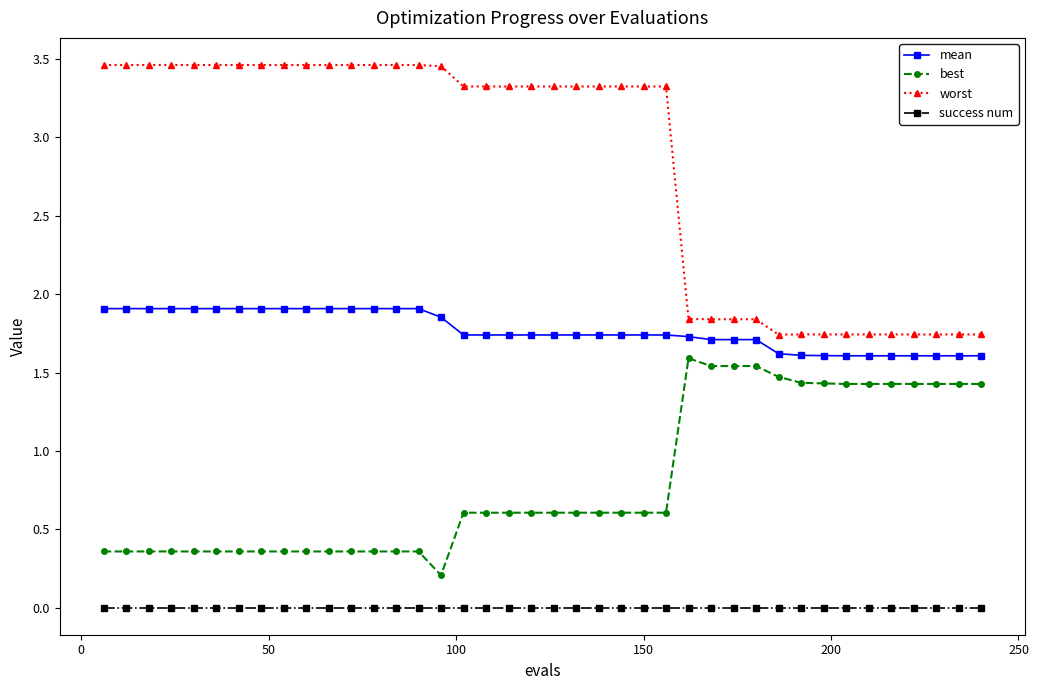

True or false: success num and mean cross at least once.

False